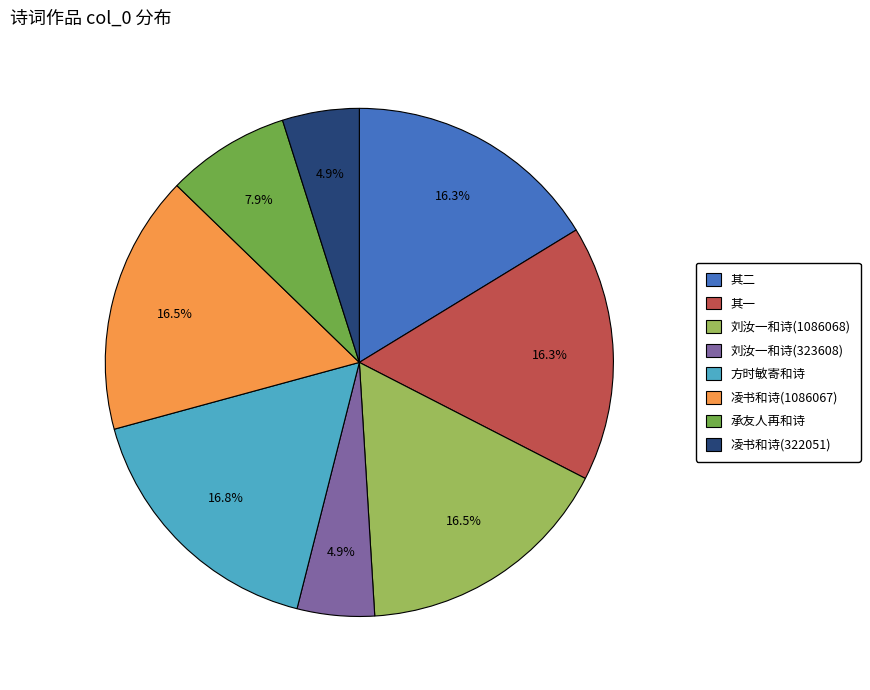

Does 方时敏寄和诗 represent more than half of the total?

No